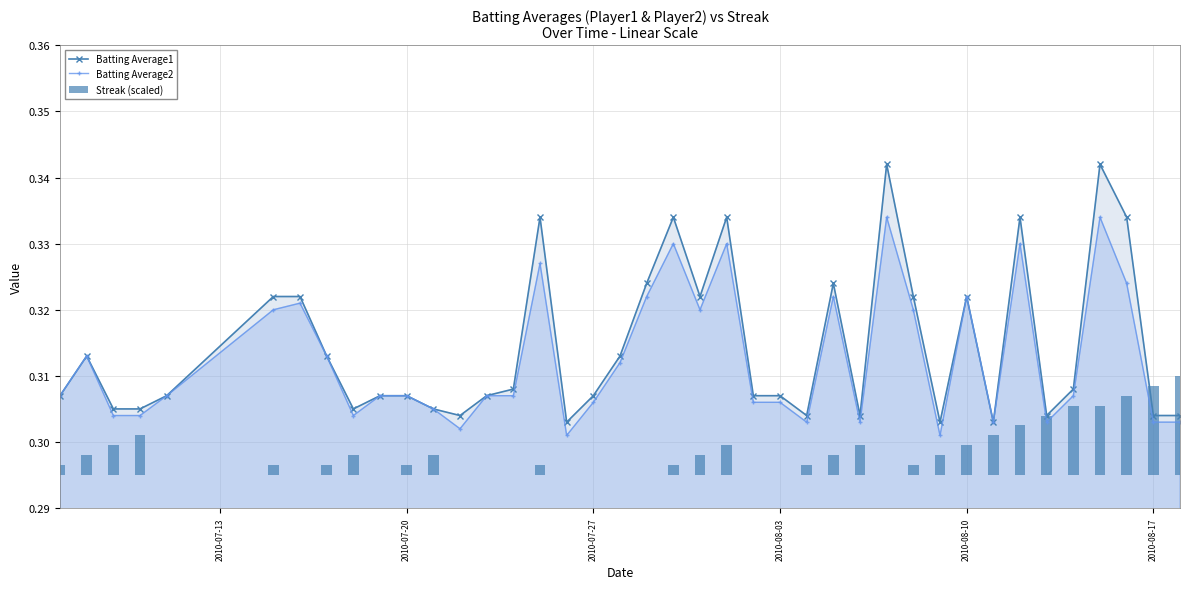

How many Batting Average2 values are between 0 and 1?

40